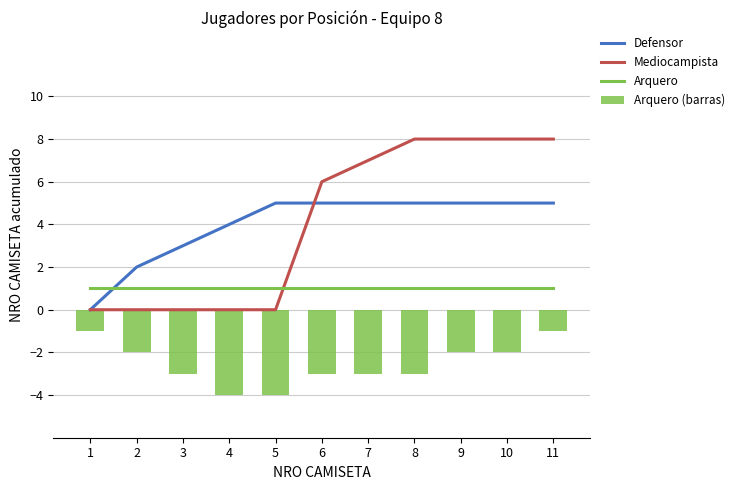

List the series in order of their peak value, lowest first.

Arquero (barras), Arquero, Defensor, Mediocampista